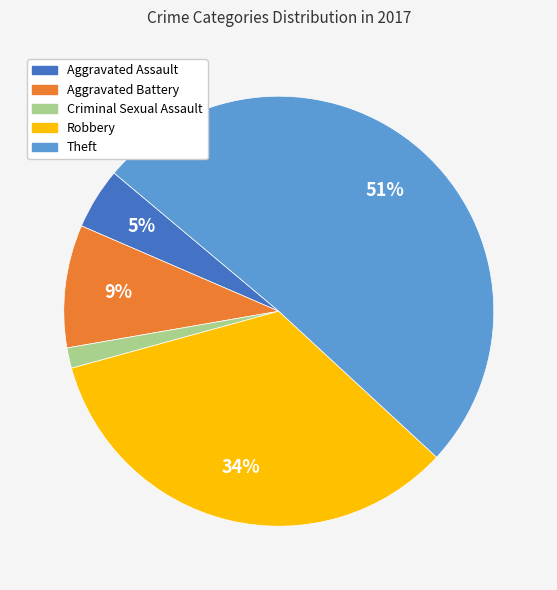

Does any single category account for the majority?

Yes